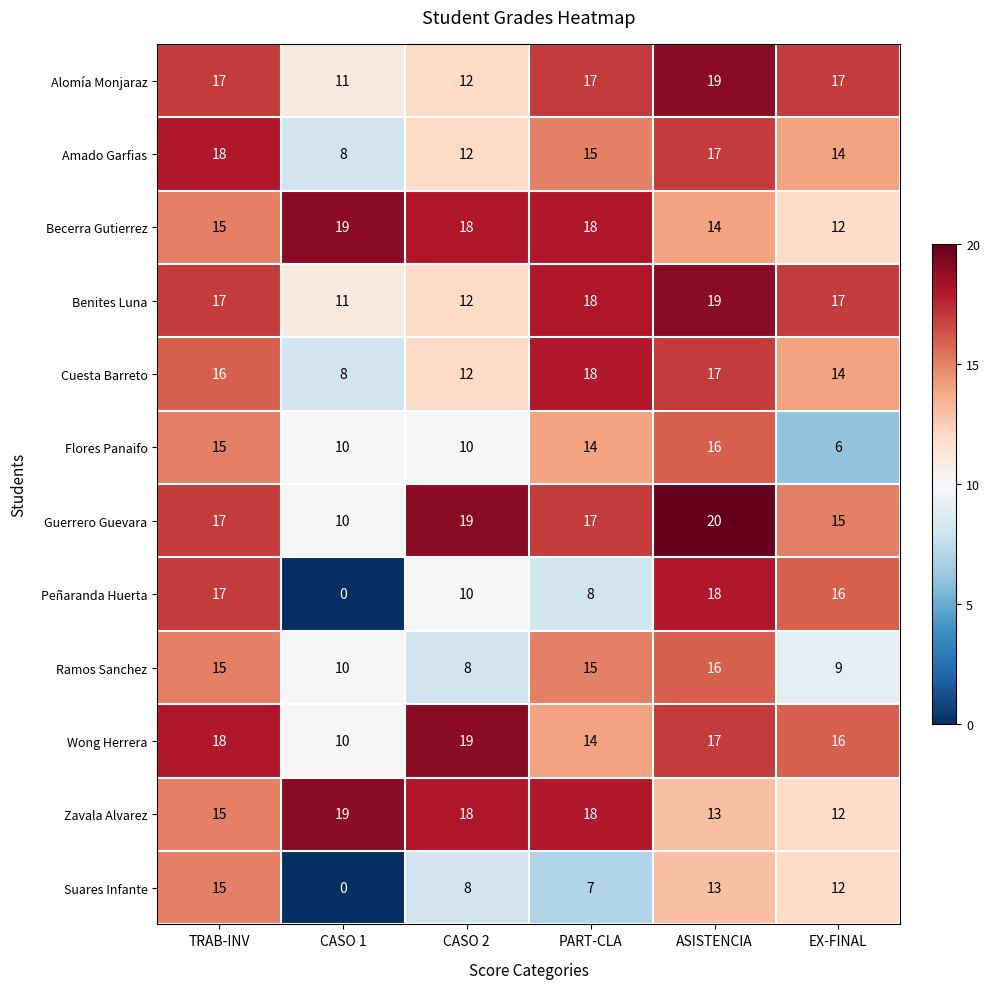

Which series changed the most between PART-CLA and ASISTENCIA?

Peñaranda Huerta